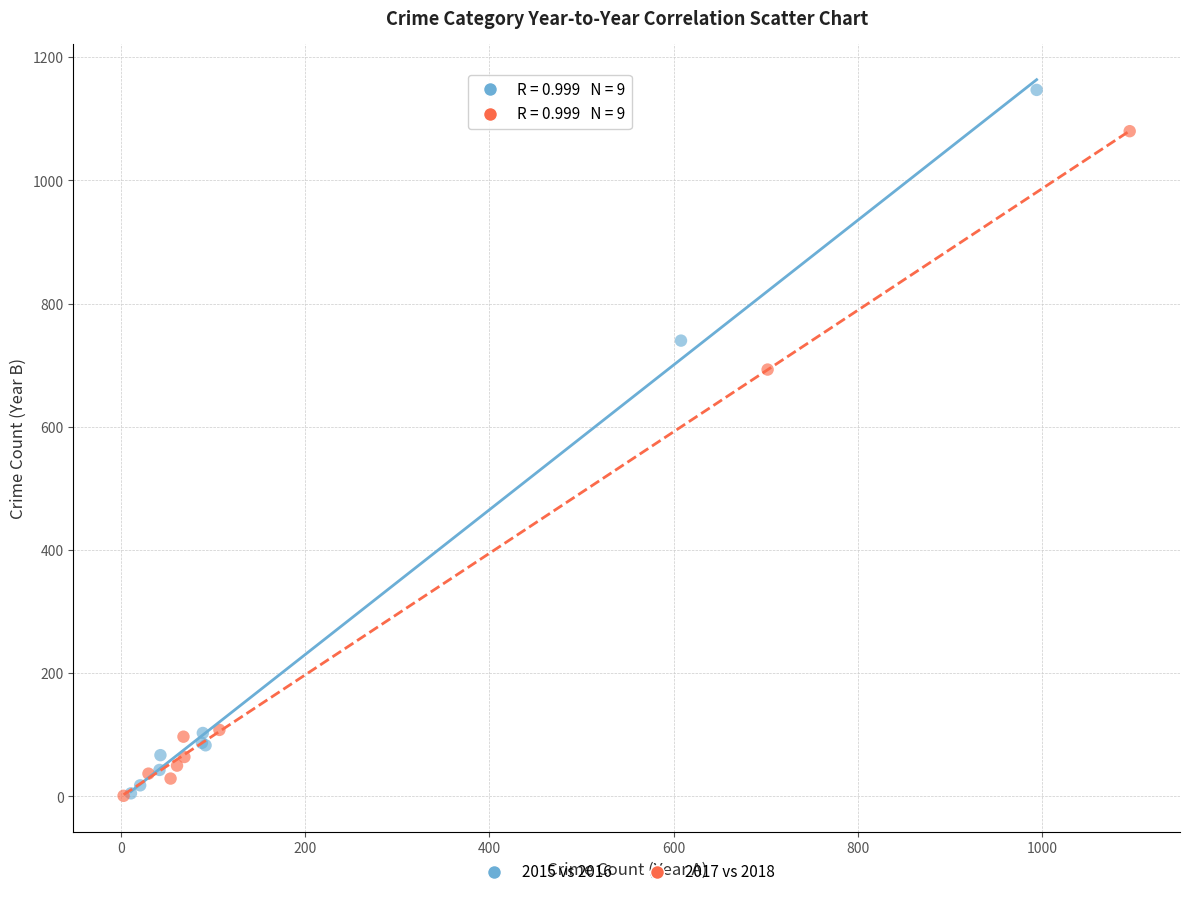

Which series reaches the maximum Y coordinate?

2015 vs 2016